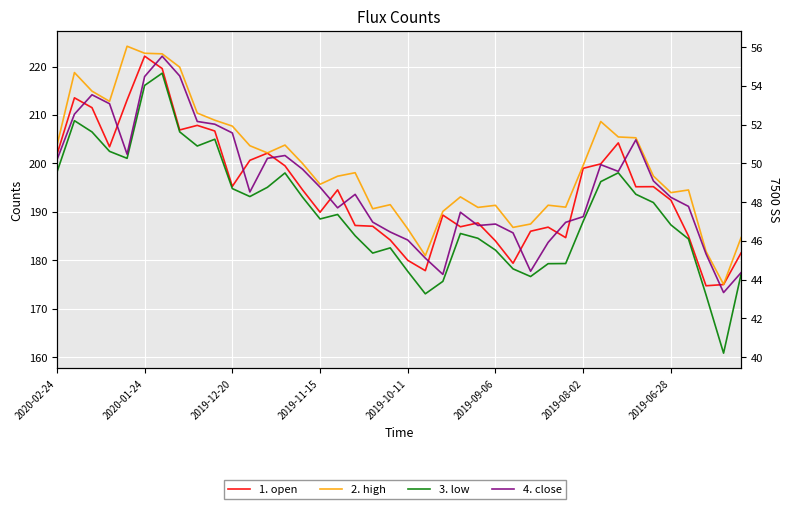

Is the value of 3. low at 16 greater than the value of 2. high at 32?

No